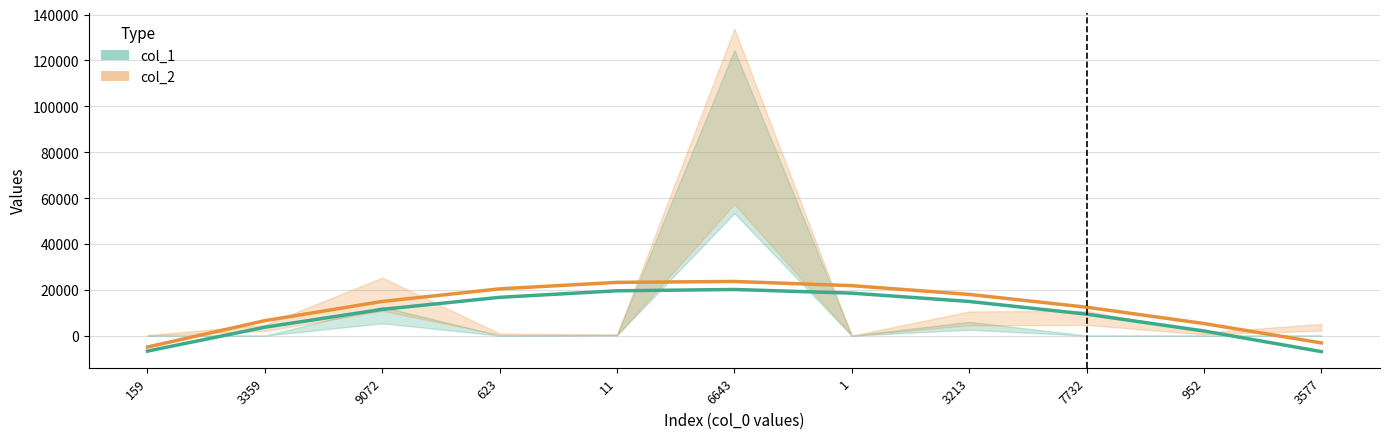

How many lines are shown in the chart?

2